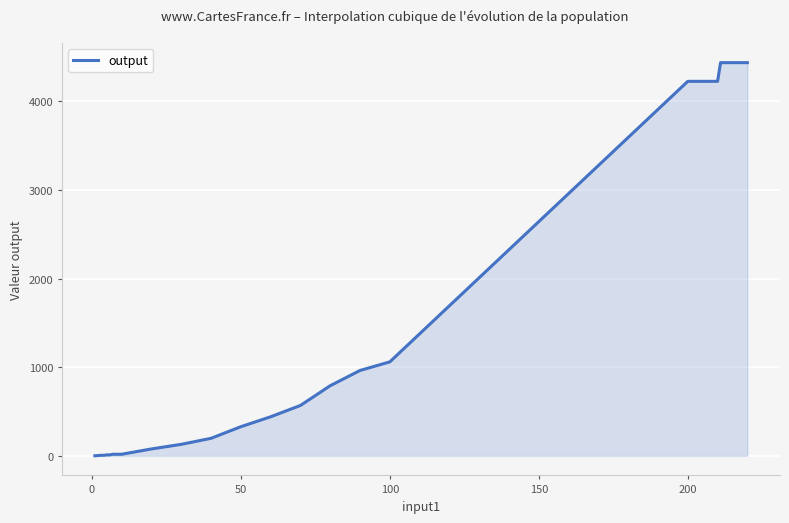

How many lines are shown in the chart?

1